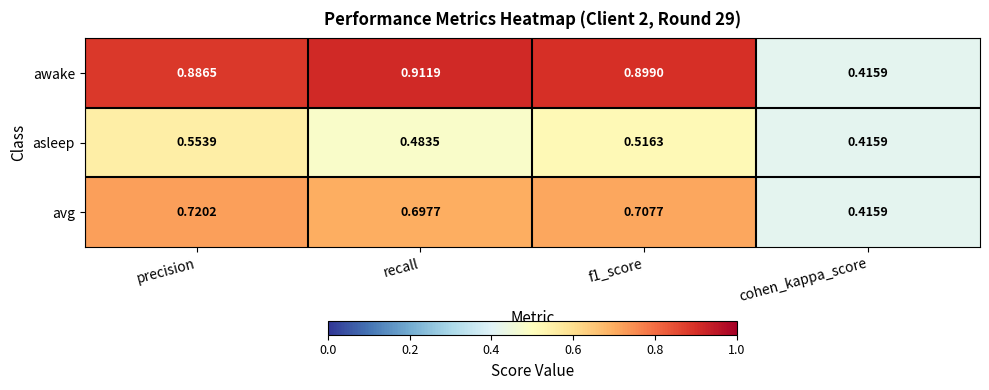

Rank the series by their average value, from lowest to highest.

asleep, avg, awake